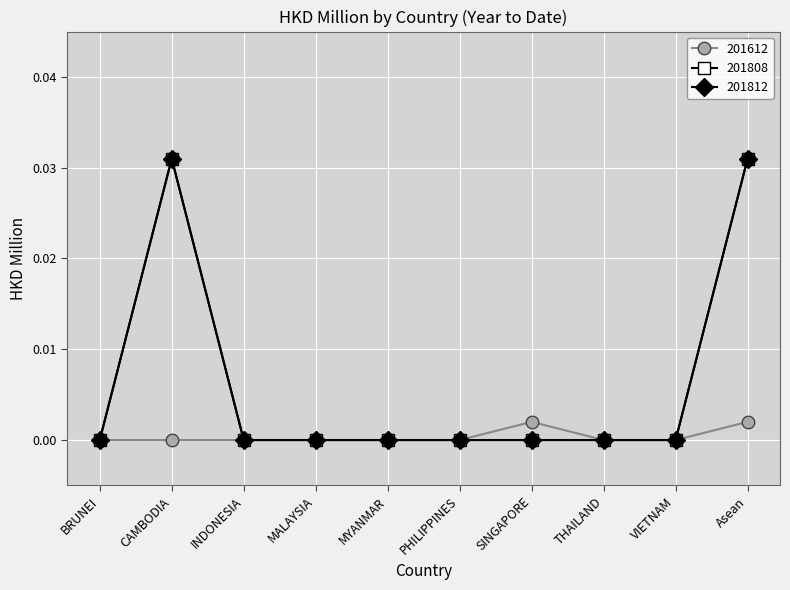

What is the label of the 7th point from the right?

MALAYSIA